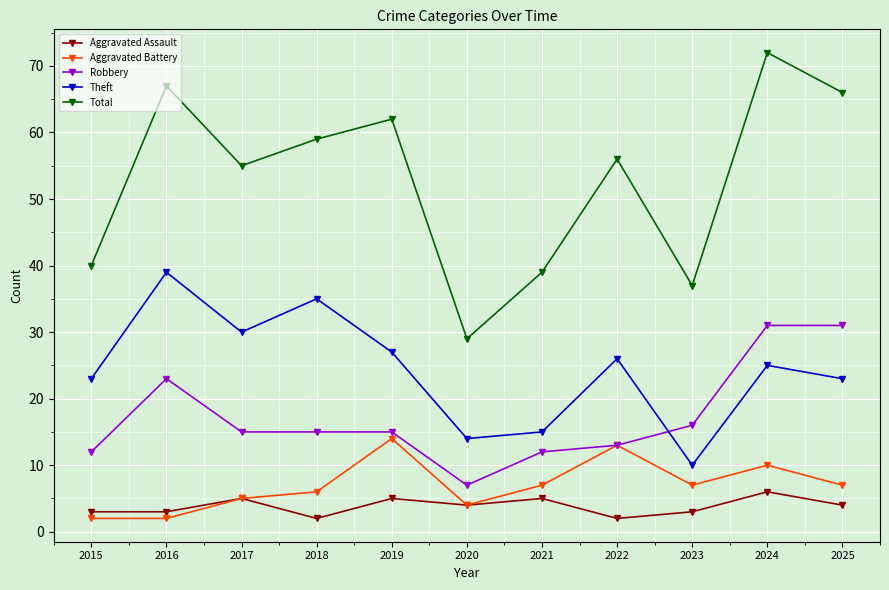

True or false: Total has more than 1 interior local peaks.

True